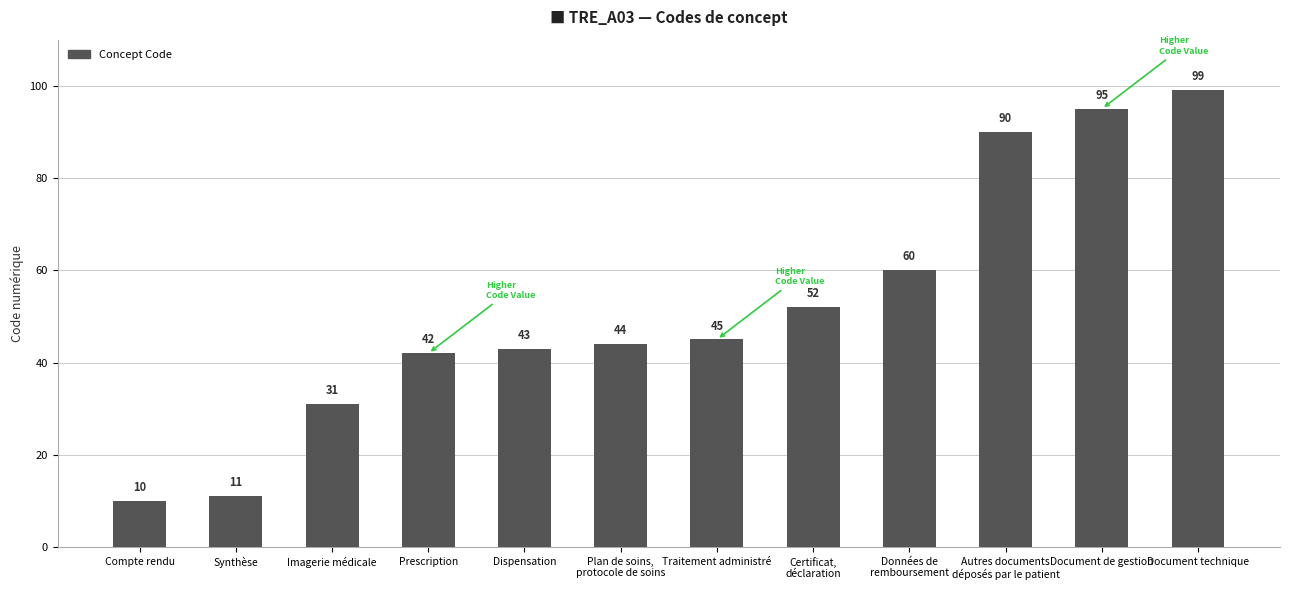

What is the change in value from Prescription to Autres documents
déposés par le patient?

+48